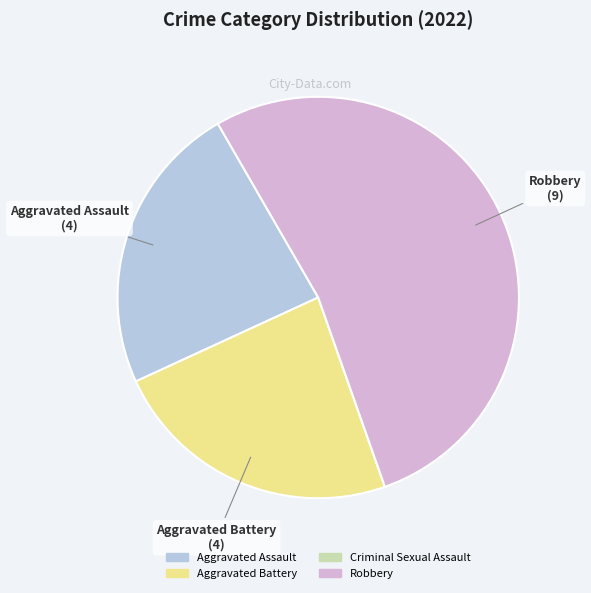

Combined, do Aggravated Battery and Aggravated Assault account for over 50%?

No